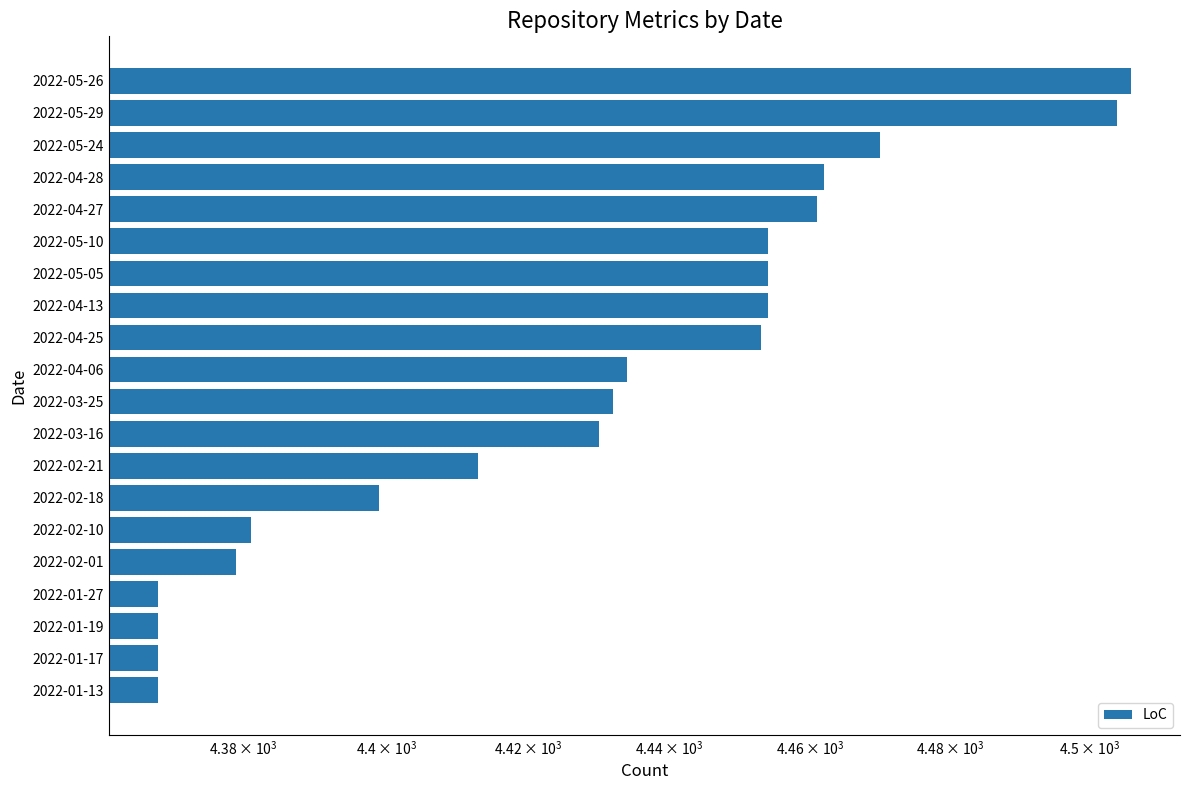

Does the chart contain stacked bars?

No